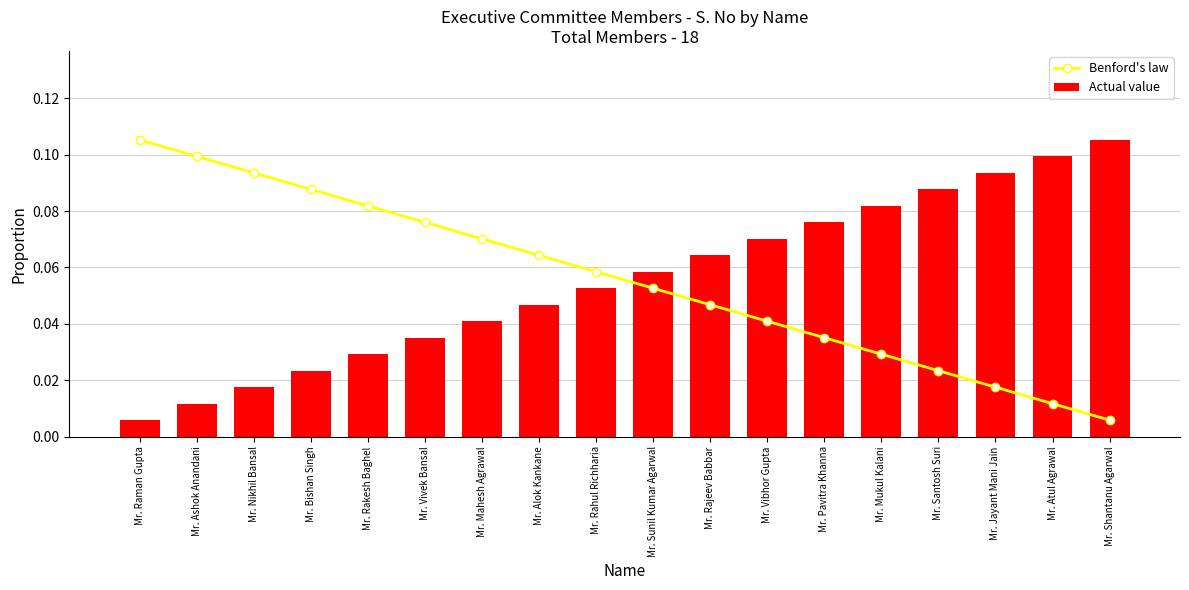

At which label is Actual value closest to 0?

Mr. Raman Gupta